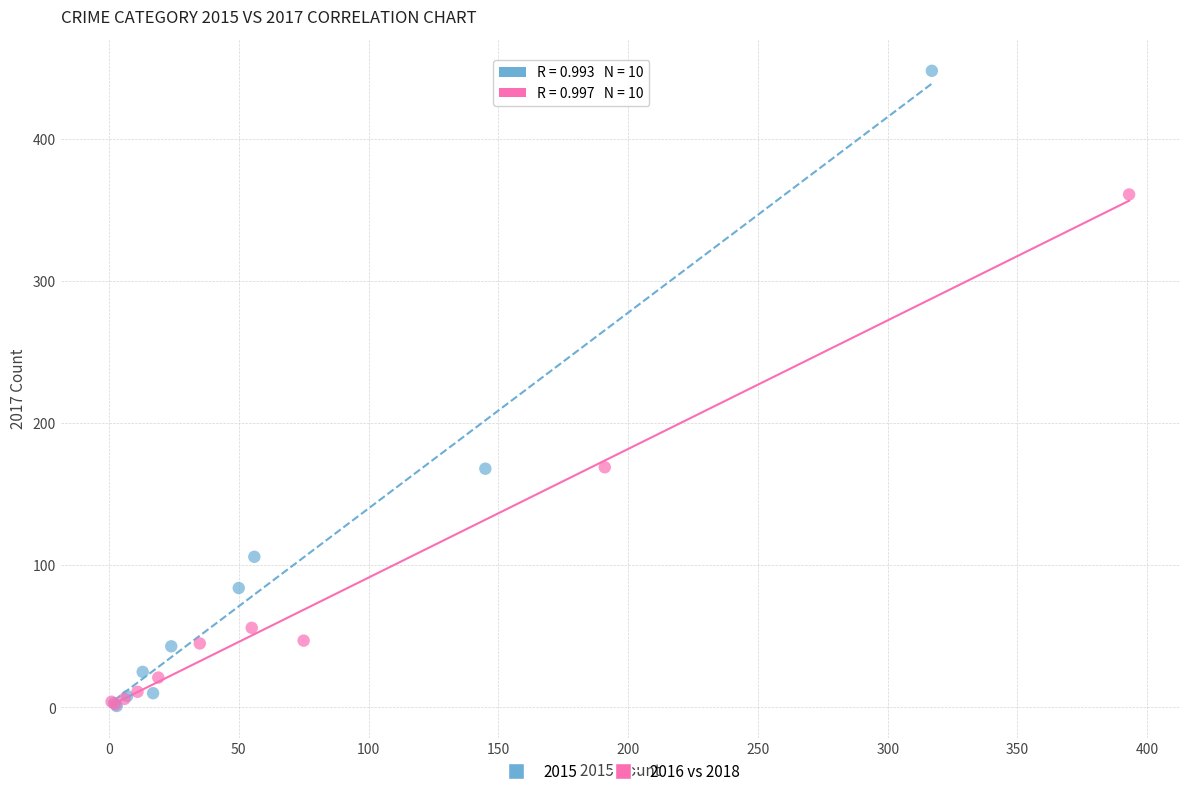

Which series has the widest spread of Y values?

2015